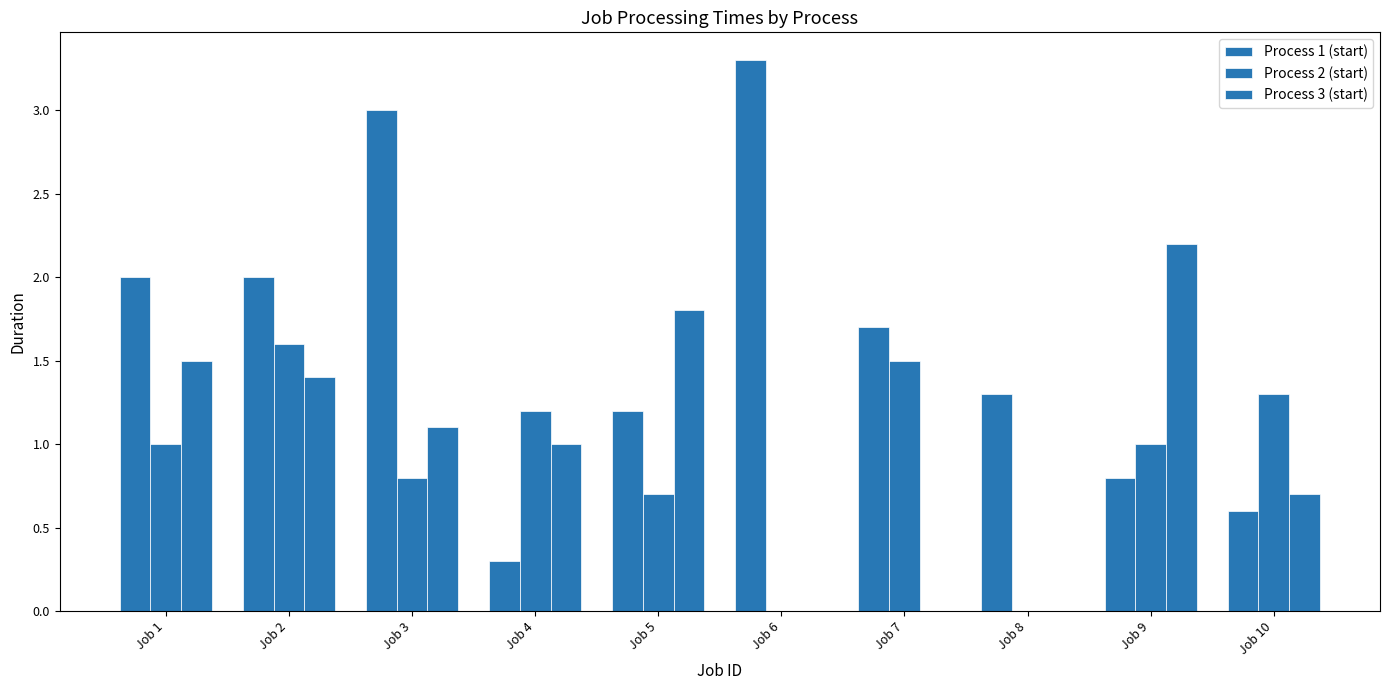

What is the sum of all Process 2 (start) values?

9.1